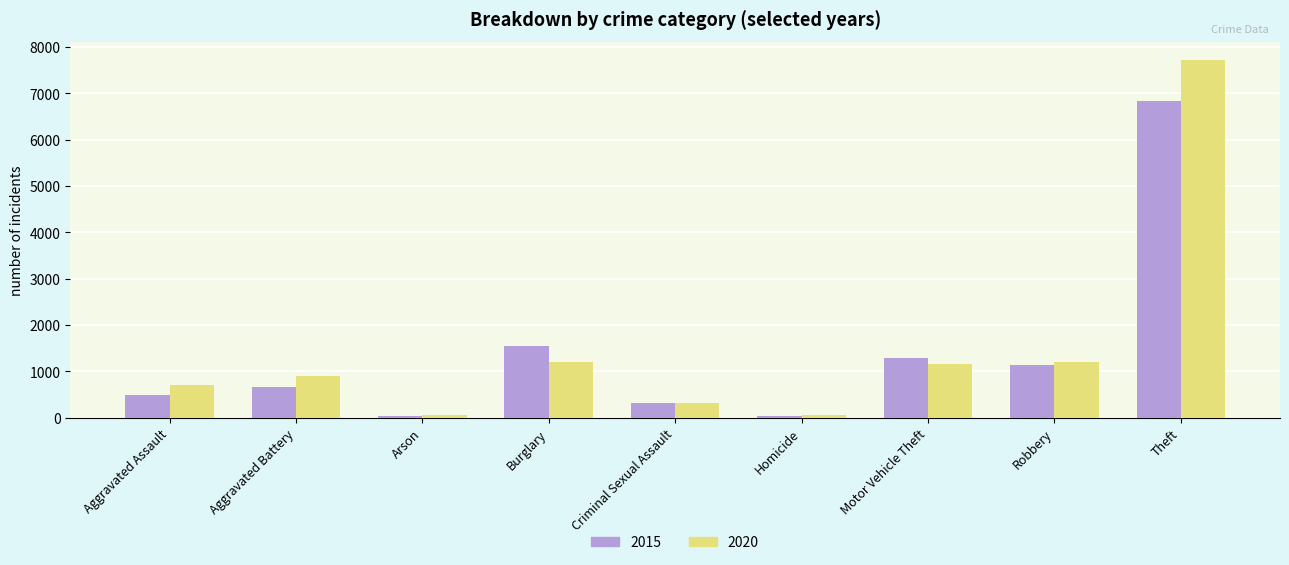

How many bars are there in each group?

2